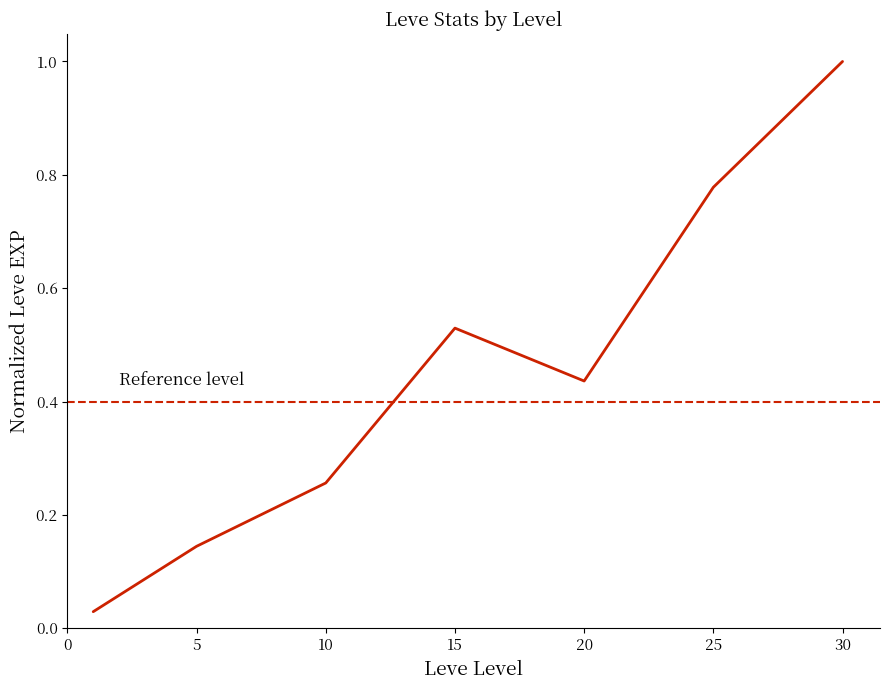

How many interior local valleys (lower than both neighbors) does the data have?

1